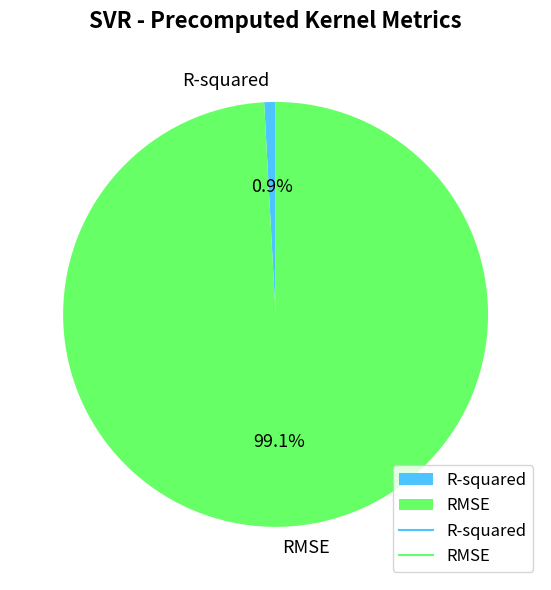

Rank the categories by value from lowest to highest.

R-squared, RMSE